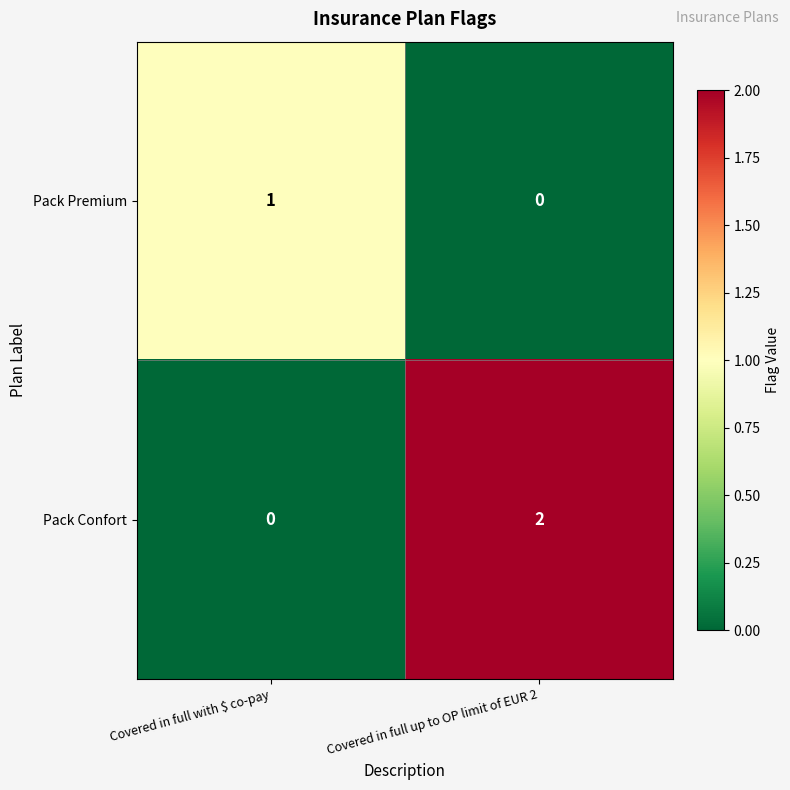

Where is Pack Premium nearest to the value 0?

Covered in full up to OP limit of EUR 2